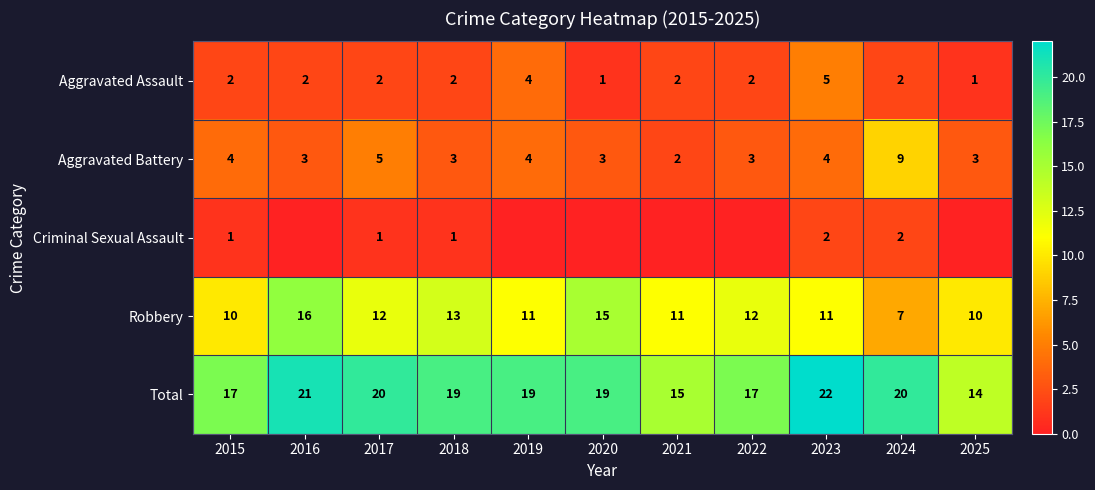

The value of Criminal Sexual Assault at 2018 is 1. True or false?

True